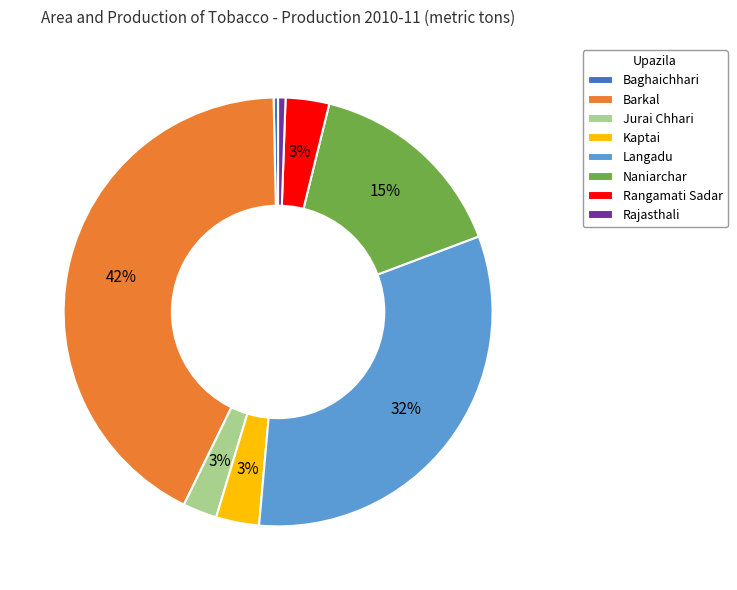

How many segments does this pie chart have?

8